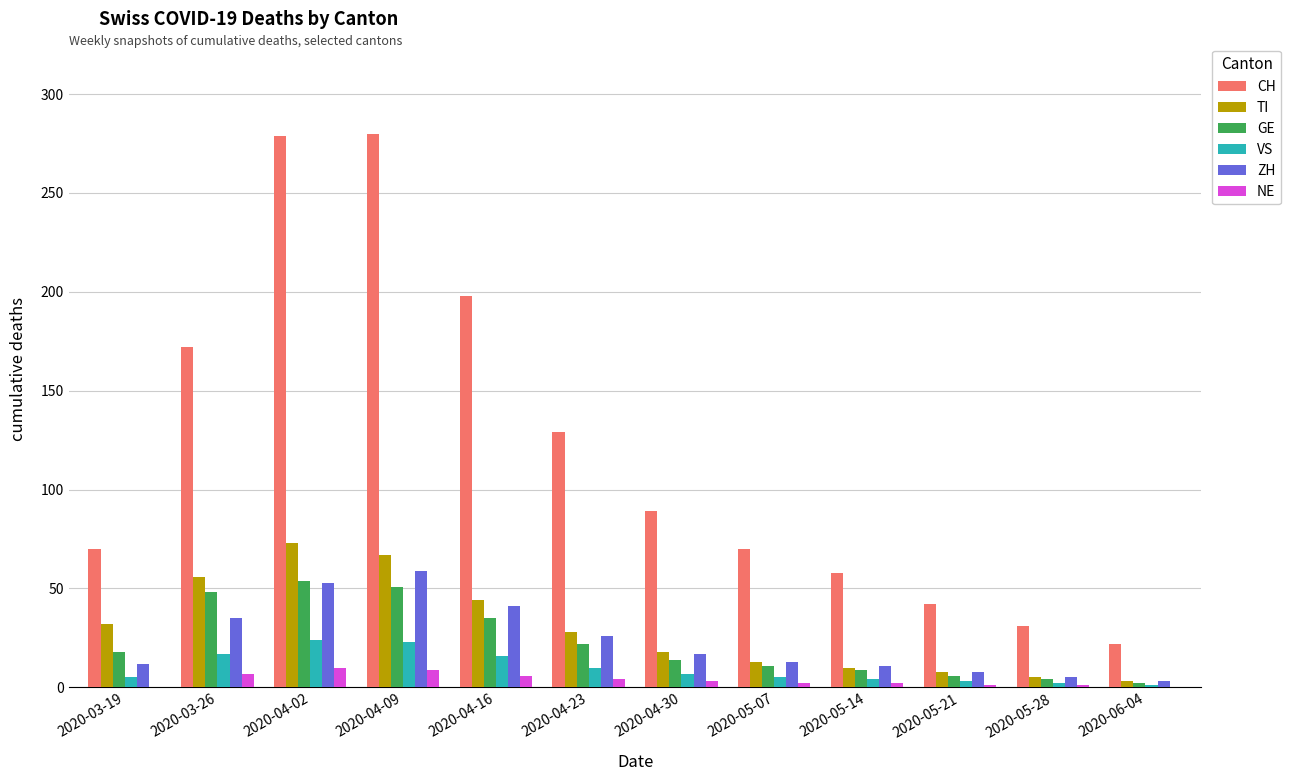

Between 2020-04-30 and 2020-06-04, which series saw the biggest shift?

CH